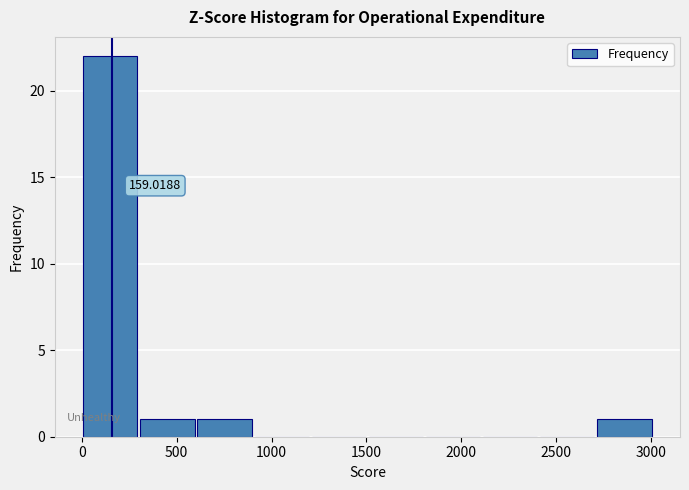

Which range on the x-axis has the tallest bar?

0 to 300